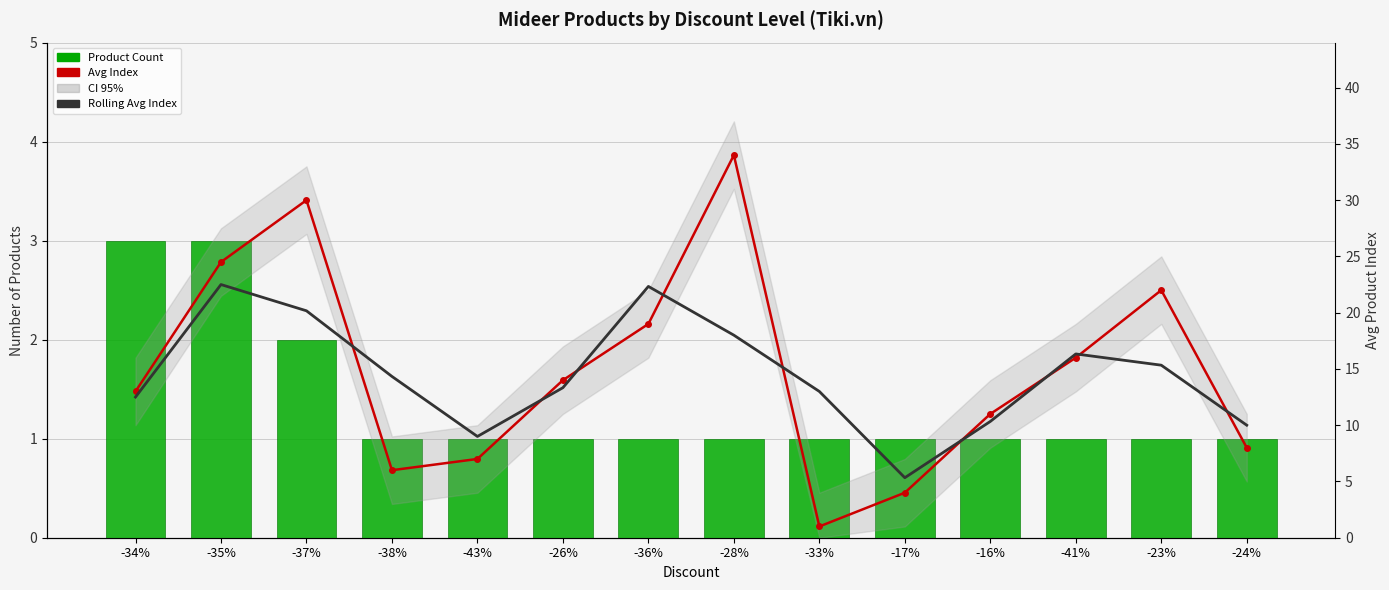

Rank the series by their maximum value, from lowest to highest.

Product Count, Rolling Avg Index, Avg Index